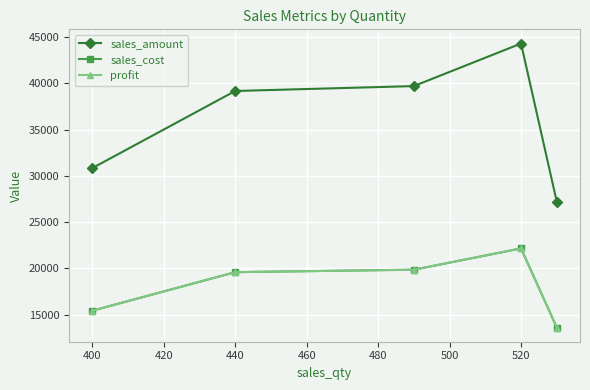

Reading left to right, what are all the values shown in this chart?

sales_amount: 30830	39170	39700	44300	27200
sales_cost: 15415	19585	19850	22150	13600
profit: 15415	19585	19850	22150	13600